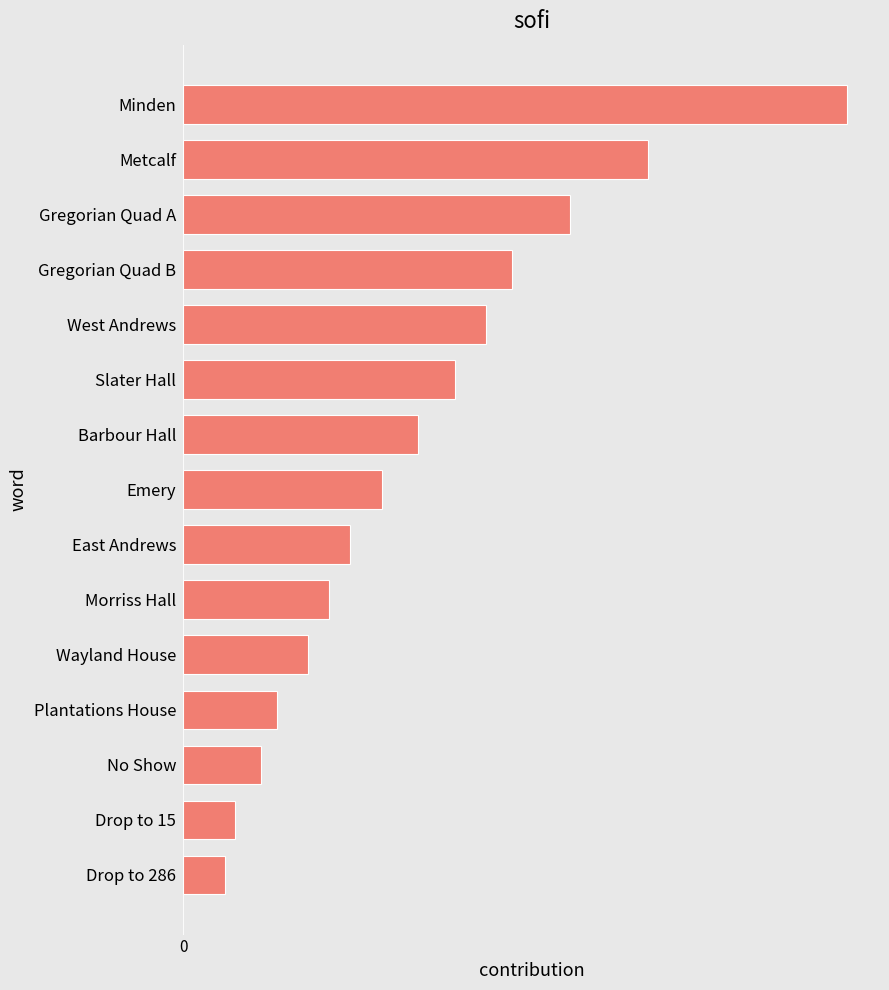

Where is the data nearest to the value 67?

Gregorian Quad B